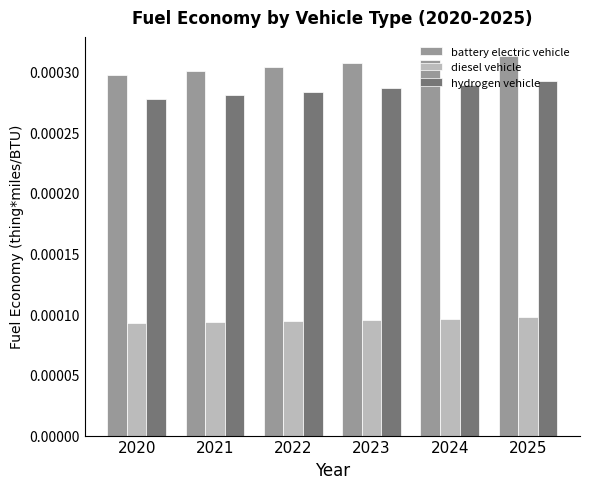

Which series has the largest total across all categories?

battery electric vehicle